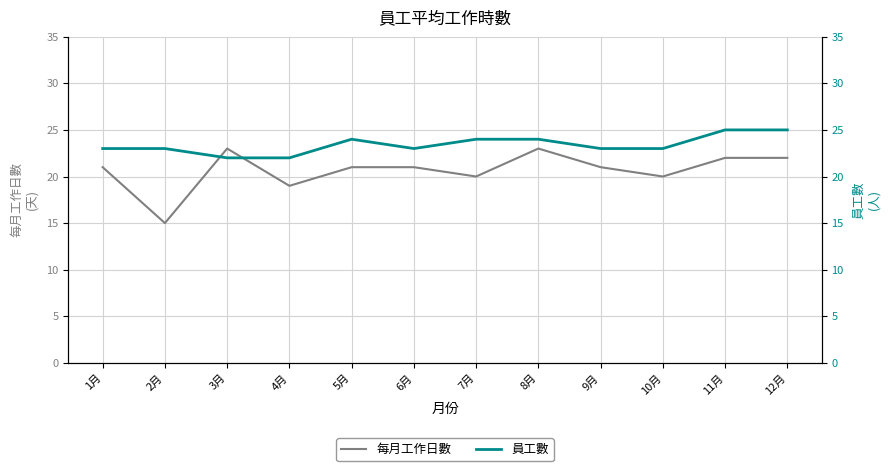

Is this an area chart (filled region under the line)?

No